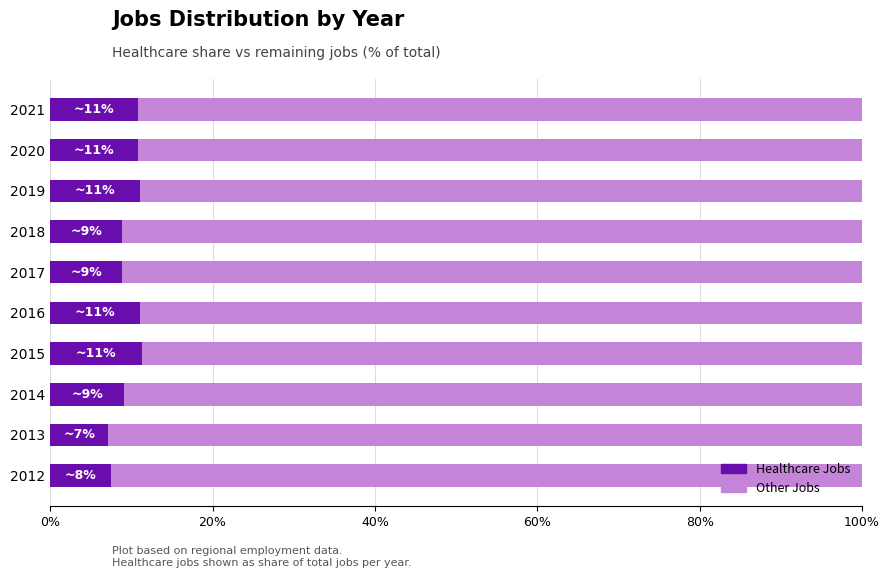

Is it true that Healthcare Jobs equals 4.3 at 2020?

False